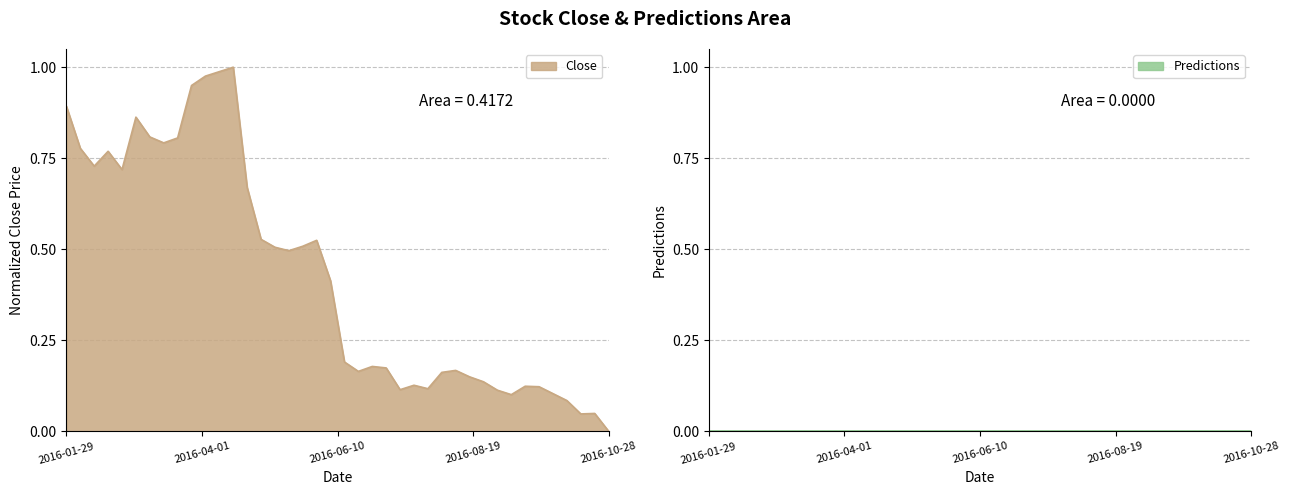

Rank the categories by value from lowest to highest.

2016-10-28, 2016-10-14, 2016-10-21, 2016-10-07, 2016-09-09, 2016-09-30, 2016-09-02, 2016-07-15, 2016-07-29, 2016-09-23, 2016-09-16, 2016-07-22, 2016-08-26, 2016-08-19, 2016-08-05, 2016-06-24, 2016-08-12, 2016-07-08, 2016-07-01, 2016-06-17, 2016-06-10, 2016-05-20, 2016-05-13, 2016-05-27, 2016-06-03, 2016-05-06, 2016-04-29, 2016-02-26, 2016-02-12, 2016-02-19, 2016-02-05, 2016-03-18, 2016-03-25, 2016-03-11, 2016-03-04, 2016-01-29, 2016-04-01, 2016-04-08, 2016-04-15, 2016-04-22